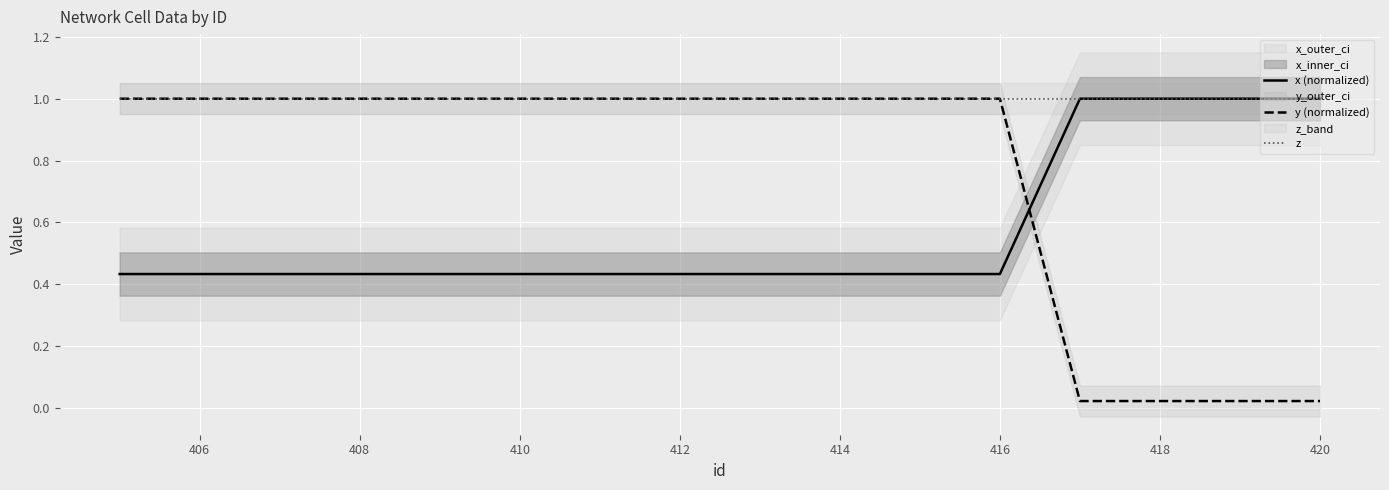

What is the average value of the z series?

1.0